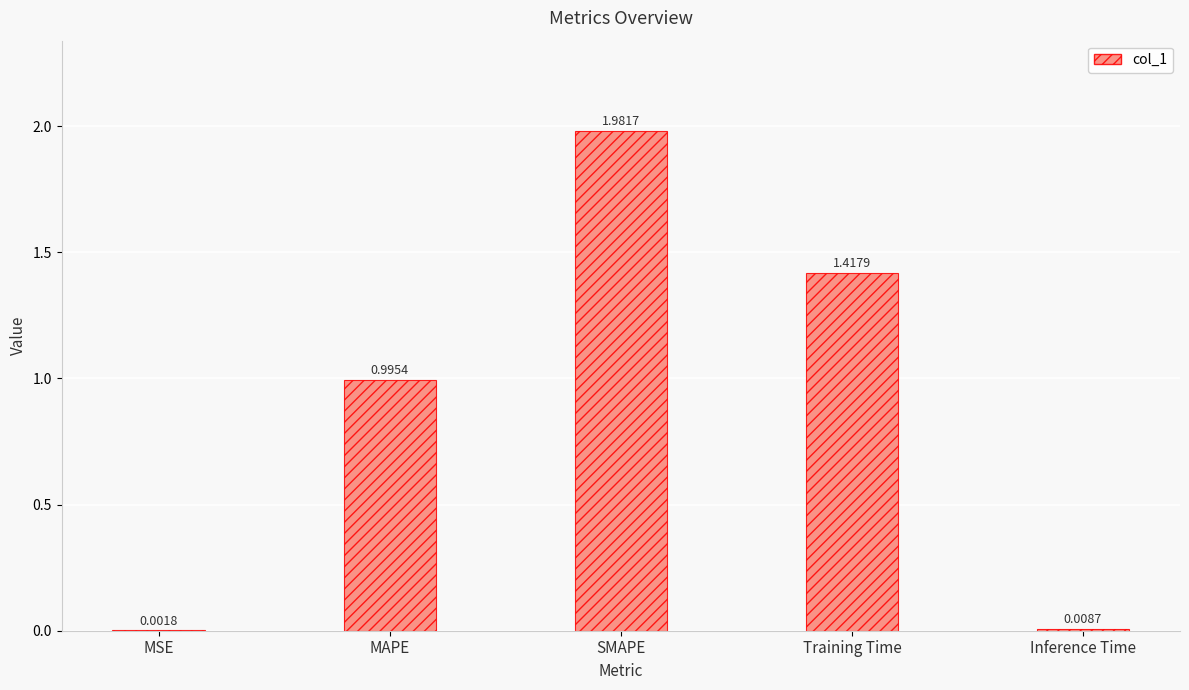

Between SMAPE and MAPE, which is larger?

SMAPE